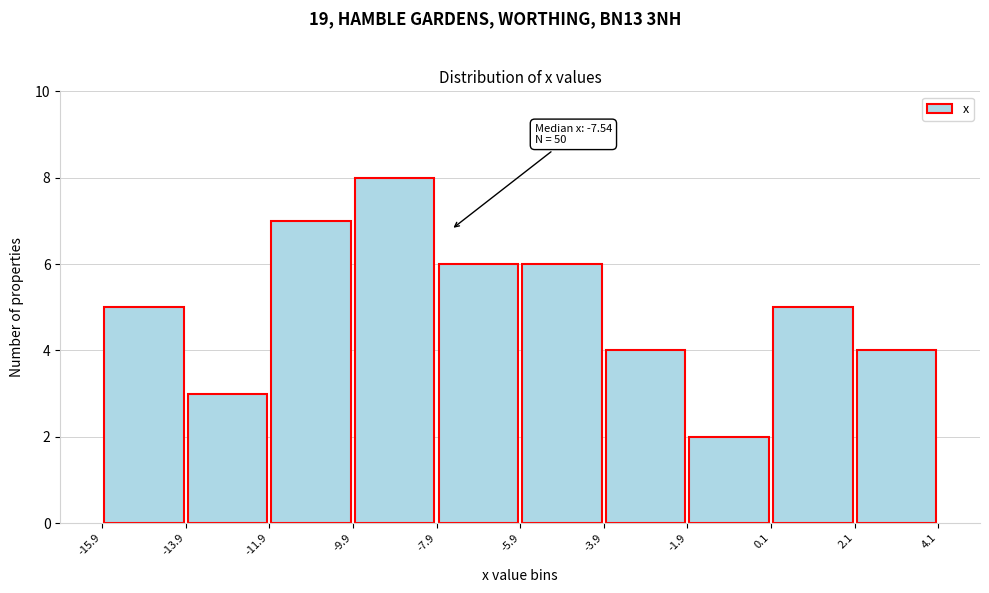

Which range on the x-axis has the tallest bar?

-9.9 to -7.9